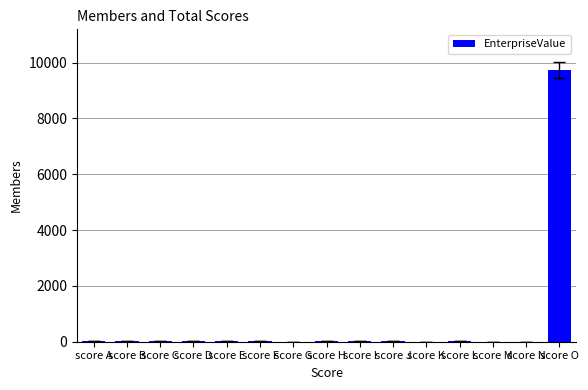

Which label corresponds to the largest value in the chart?

score O